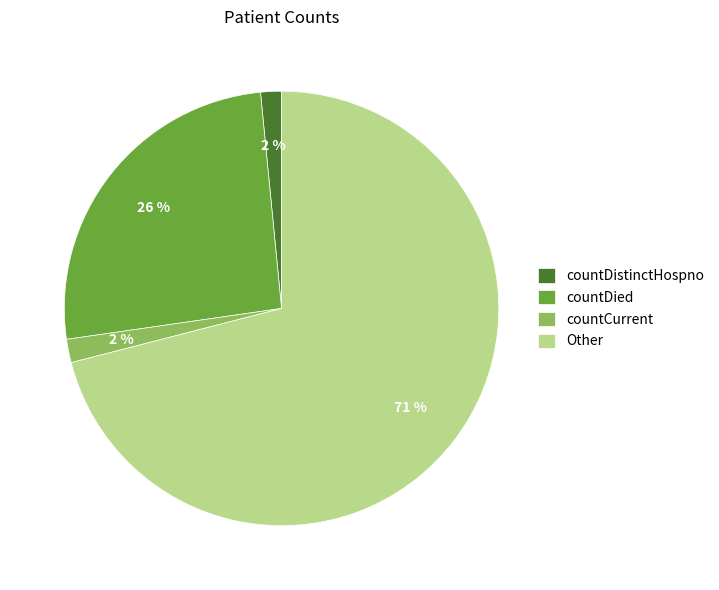

To the nearest percent, what is the average slice percentage?

25%